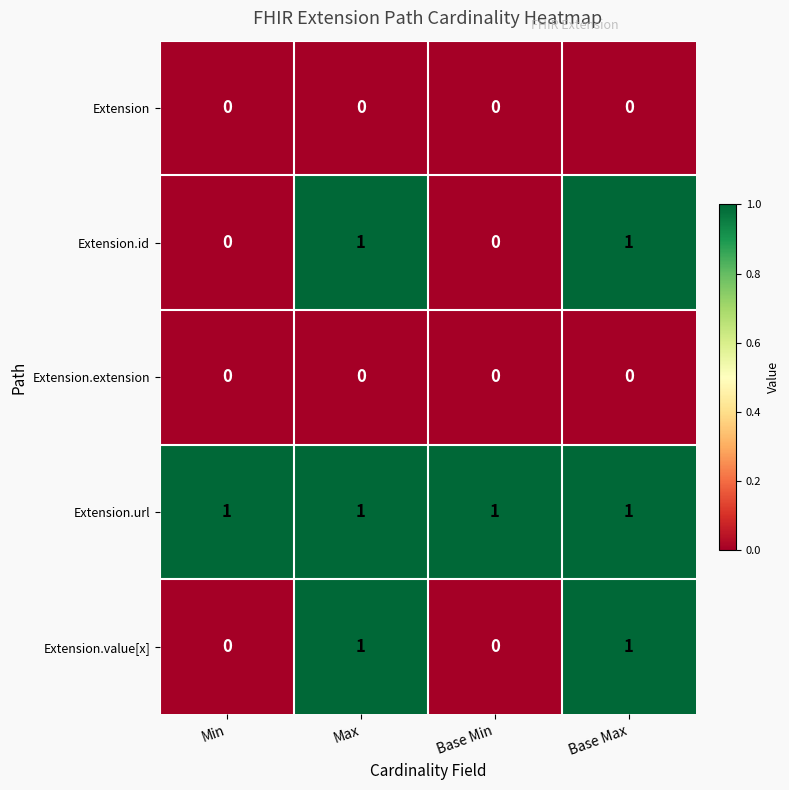

Is it true that Extension.id equals 1 at Base Max?

True